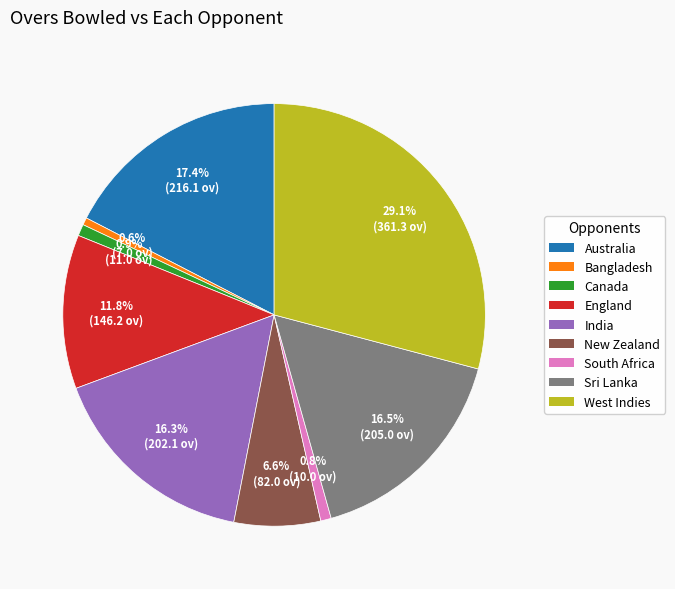

Does Australia represent more than half of the total?

No